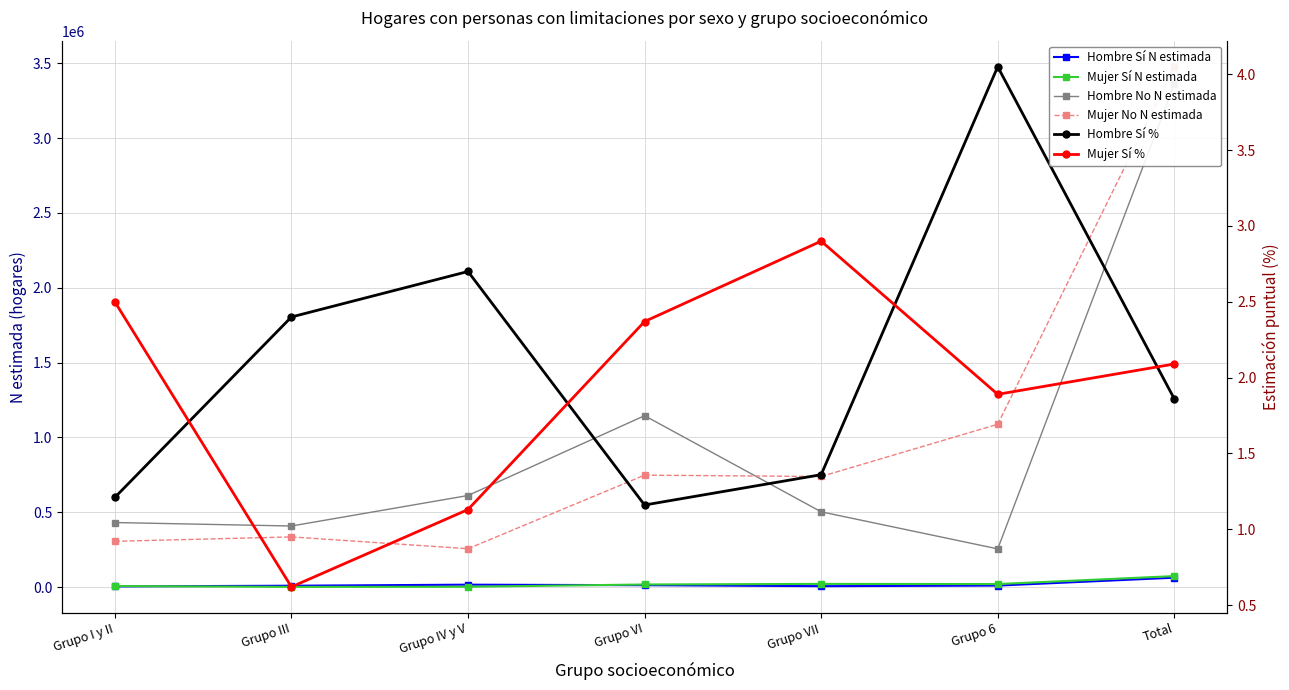

Reading left to right, list all the values displayed in this chart.

Hombre Sí N estimada: 5270.0	10035.0	16977.0	13456.0	6963.0	10811.0	63511.0
Mujer Sí N estimada: 7867.0	2097.0	2943.0	18205.0	22088.0	21015.0	74215.0
Hombre No N estimada: 431941.0	408762.0	612438.0	1145553.0	503633.0	256071.0	3358399.0
Mujer No N estimada: 306587.0	335914.0	257186.0	748452.0	739434.0	1088336.0	3475910.0
Hombre Sí %: 1.2	2.4	2.7	1.2	1.4	4.0	1.9
Mujer Sí %: 2.5	0.6	1.1	2.4	2.9	1.9	2.1